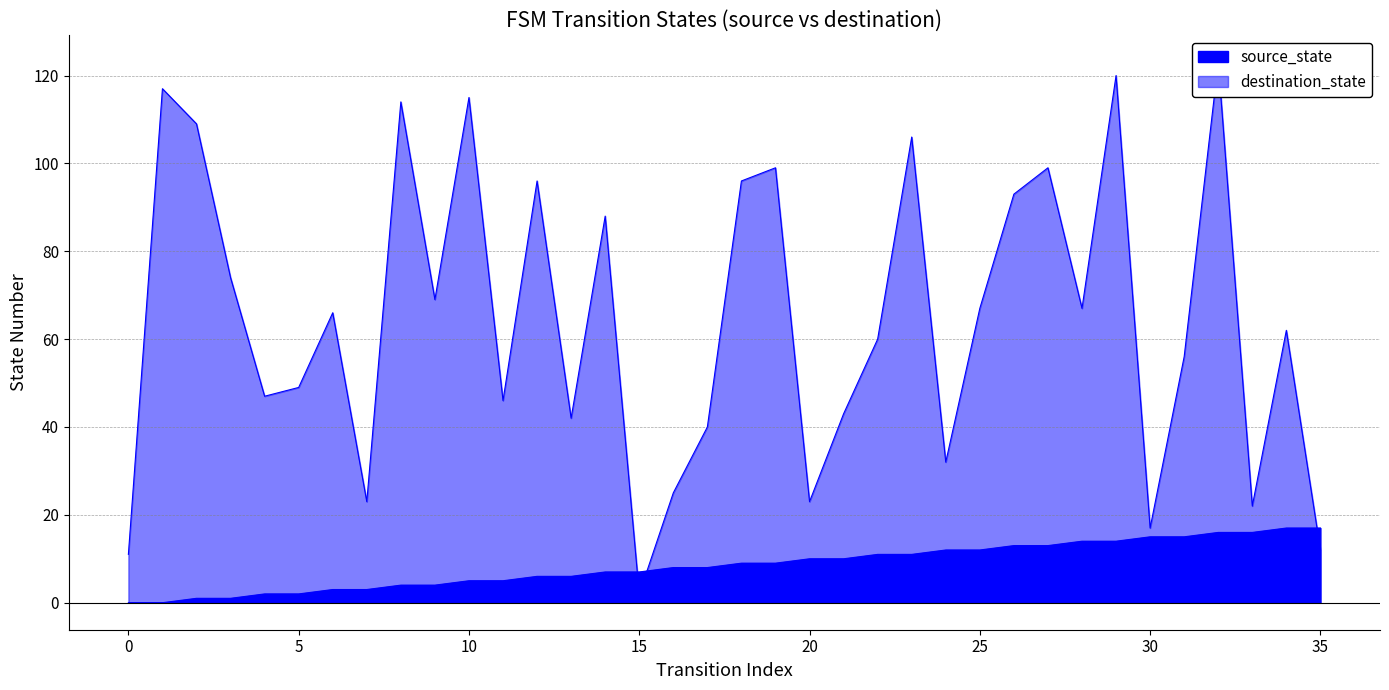

At 17, list the series in order from largest to smallest.

destination_state, source_state